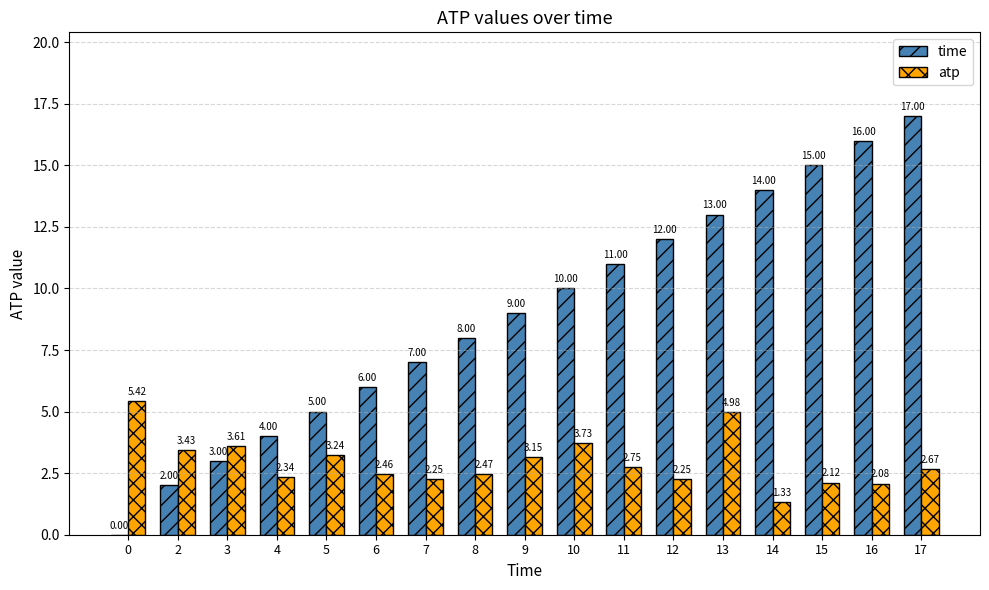

Which series has the largest total across all categories?

time